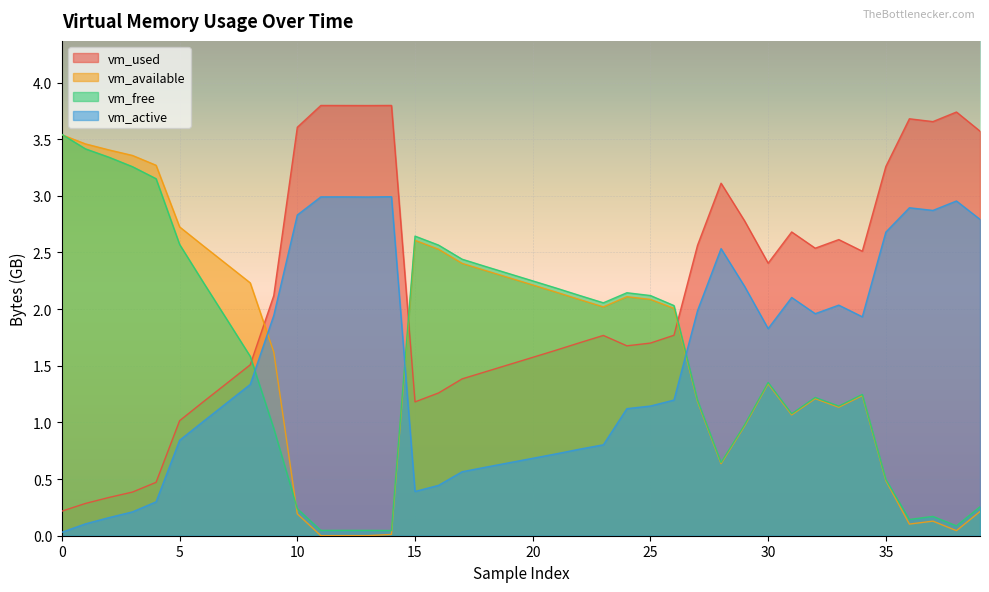

Where does the vm_used series first go above 1?

5